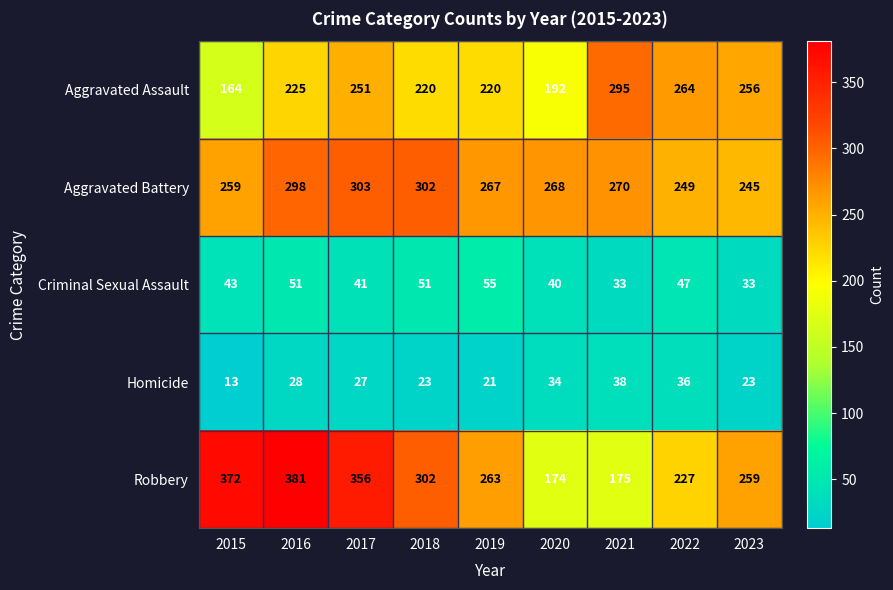

What is the average value of the Aggravated Assault series?

232